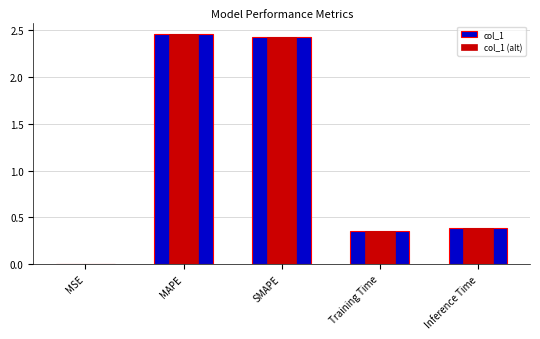

Is it true that col_1 equals 0.0 at MSE?

False